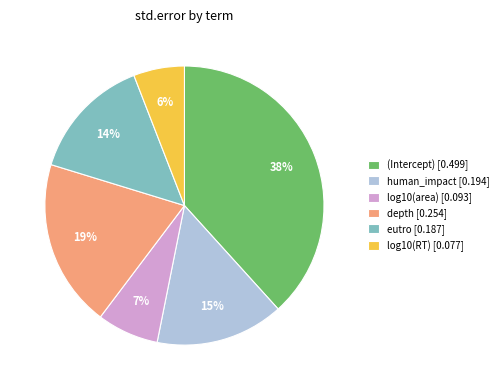

True or false: eutro accounts for 14% of the total.

True